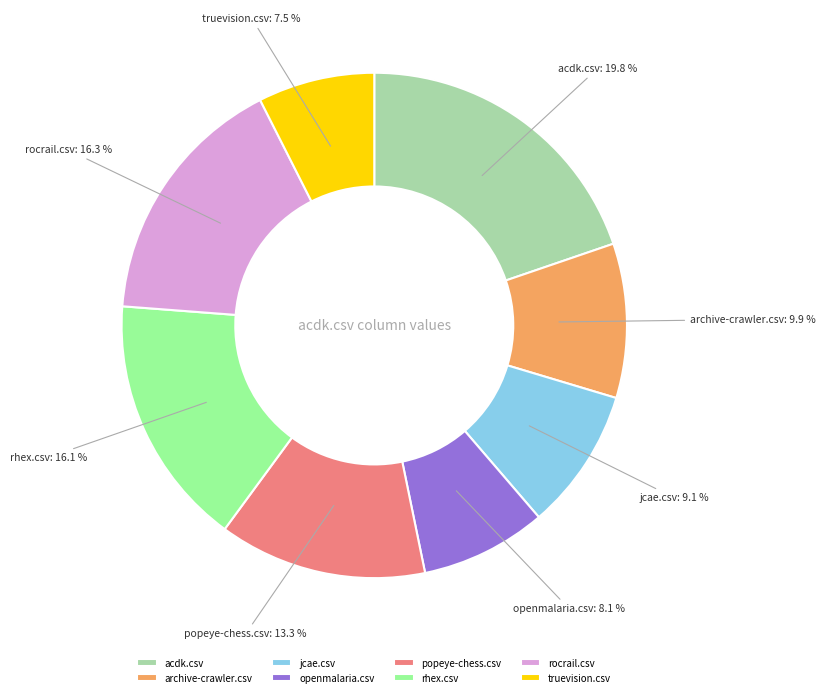

Is there any slice that represents more than half of the pie?

No